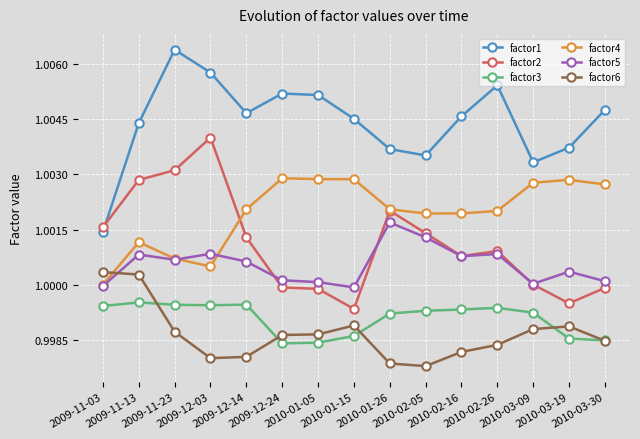

How many lines are shown in the chart?

6